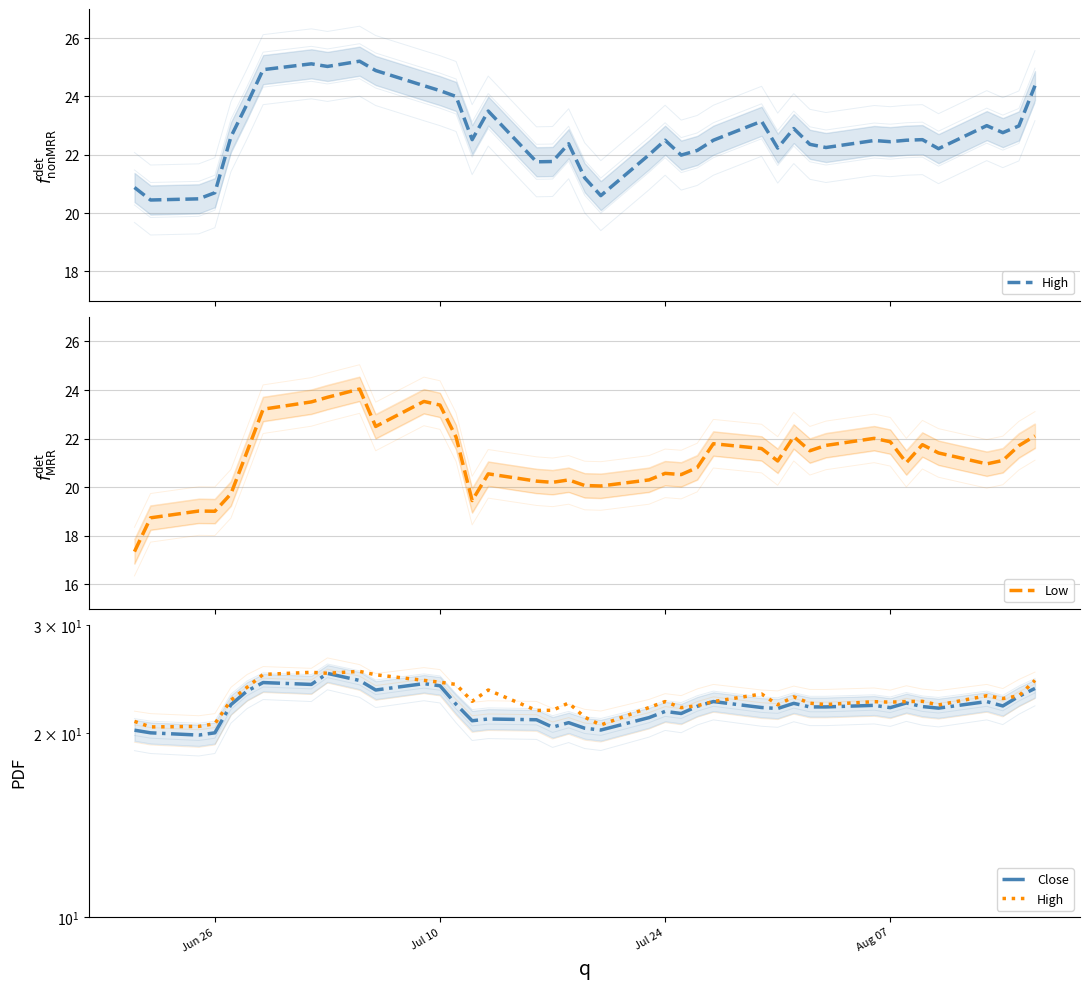

True or false: Low has more than 0 interior local peaks.

True